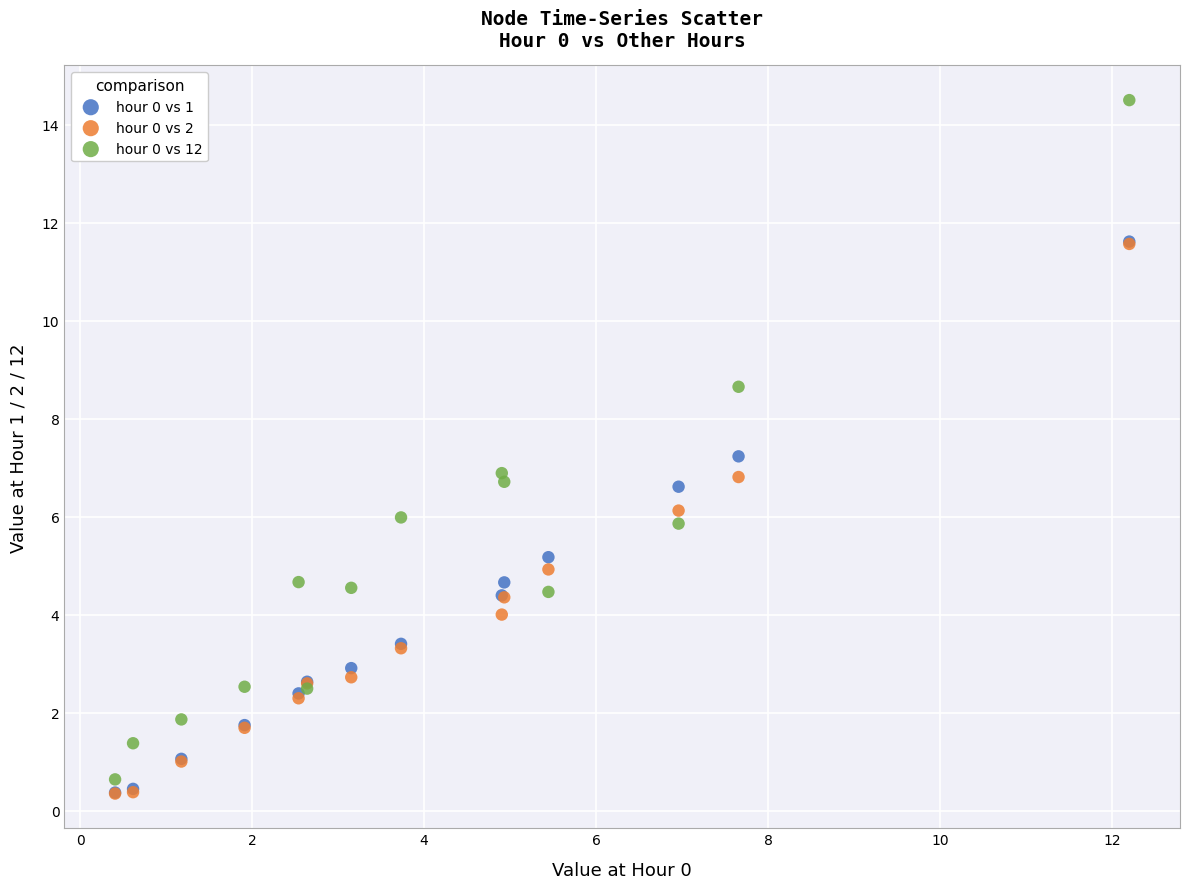

Which series has the widest spread of Y values?

hour 0 vs 12